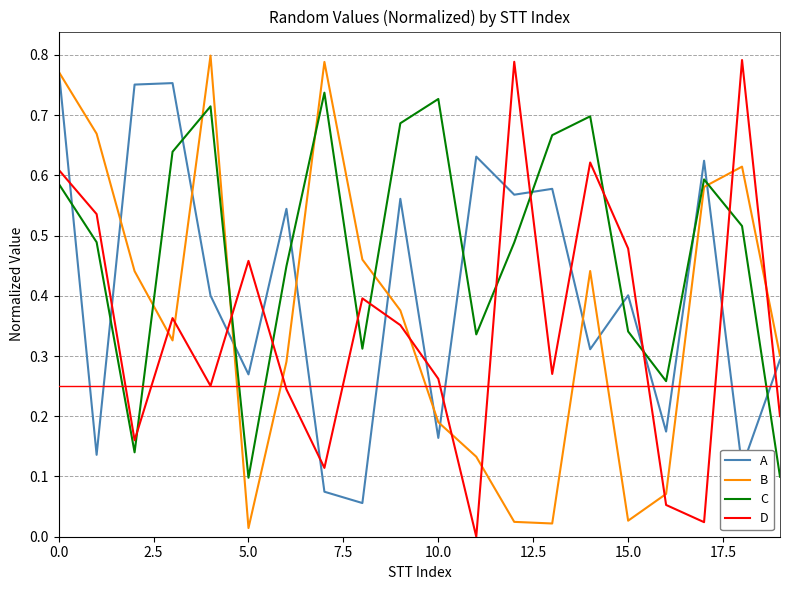

Which series has the largest total across all categories?

C